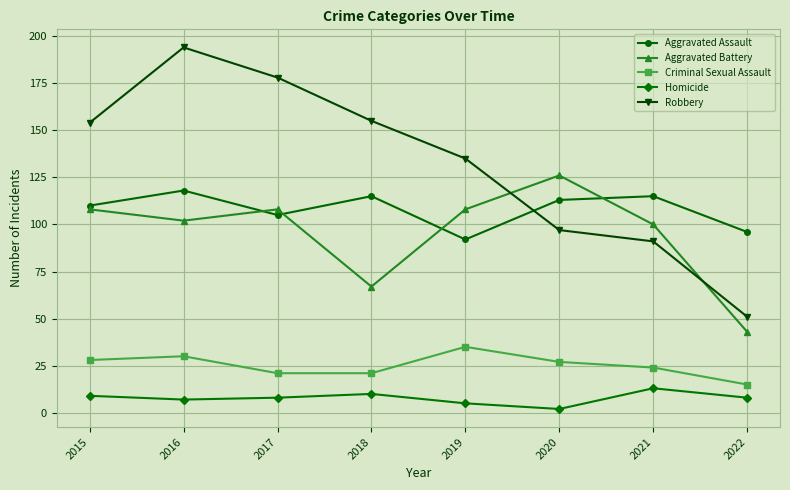

Which series changed the most between 2017 and 2022?

Robbery